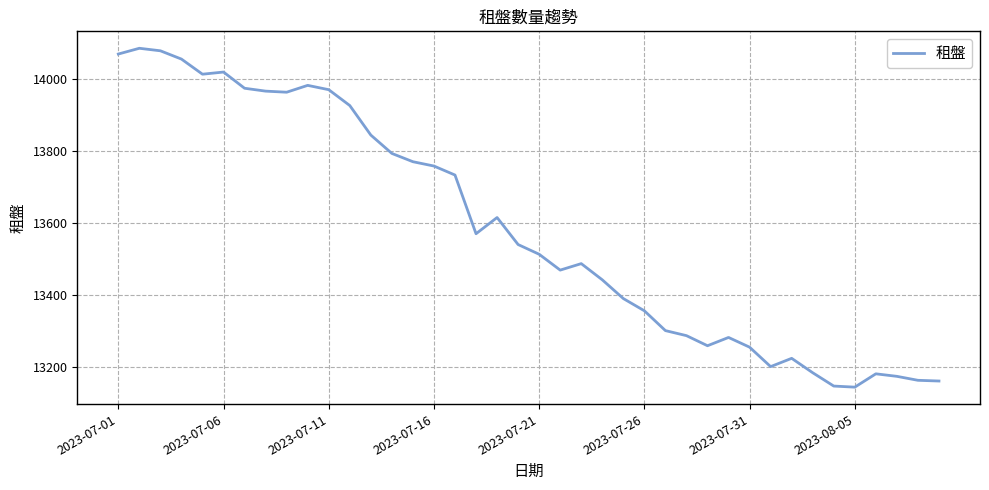

What is the minimum value shown in the chart?

13143